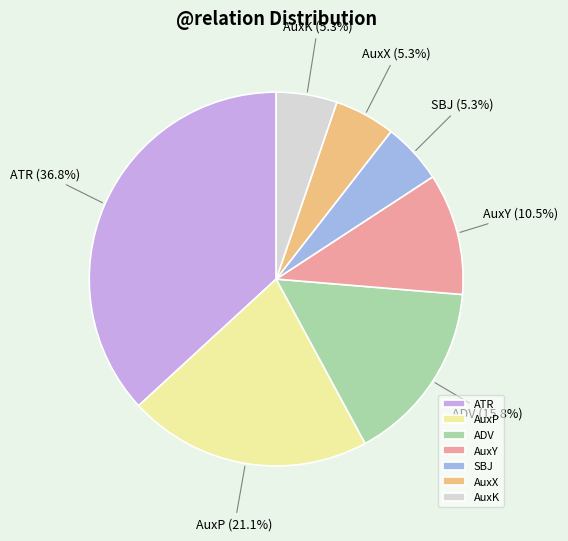

What percentage is NOT represented by ADV?

84.2%